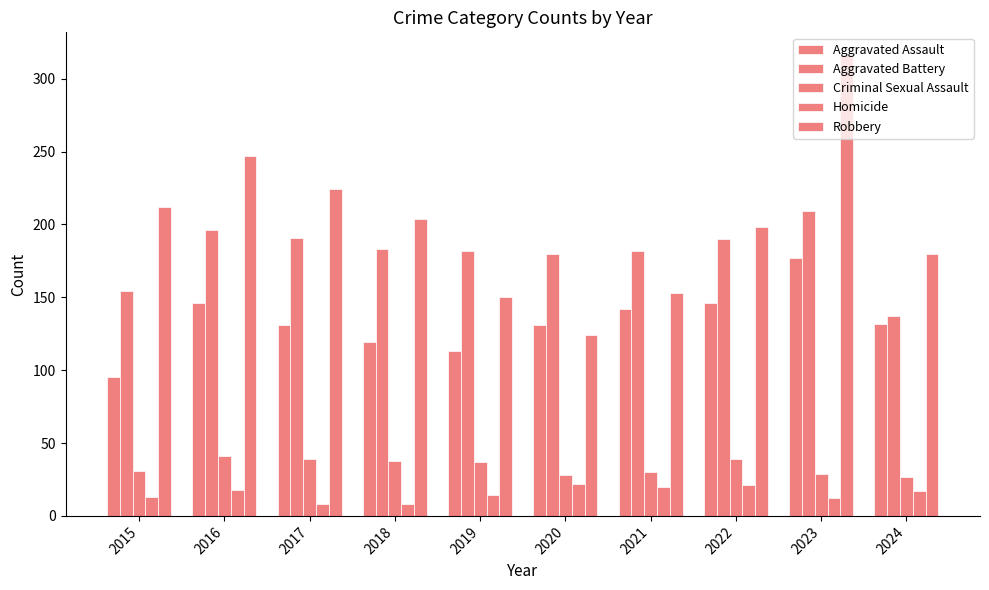

How many bars are there in total?

50